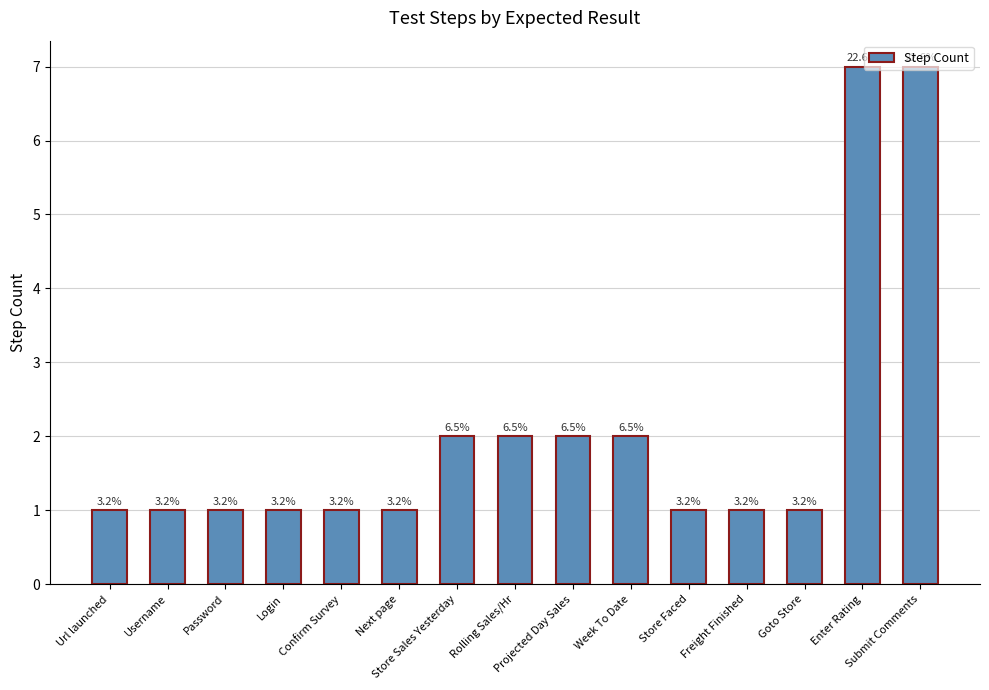

At which category does the chart reach its peak across all series?

Enter Rating